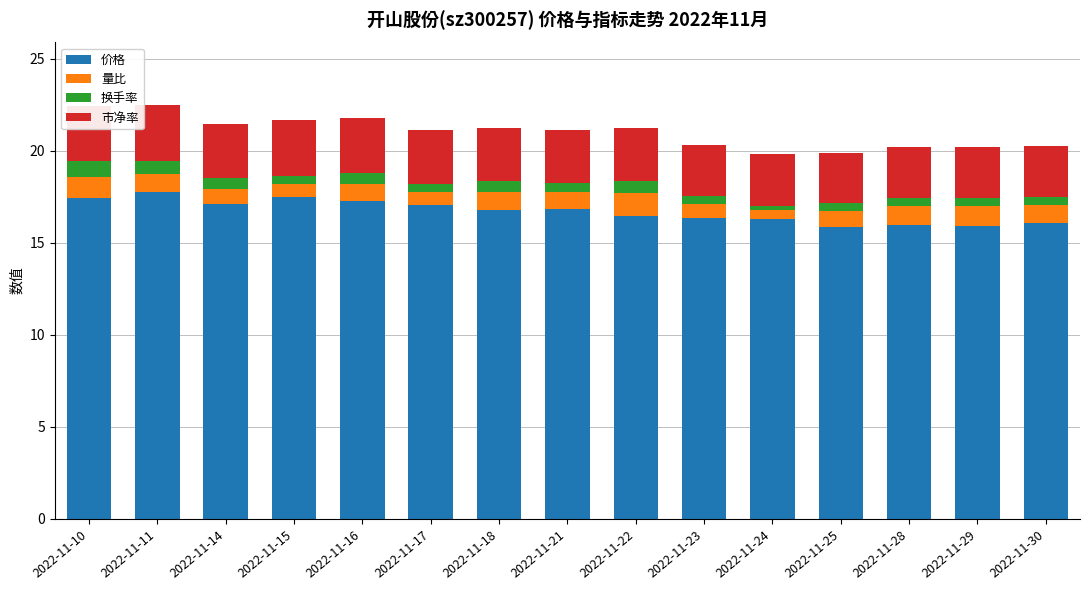

Are the bars grouped side by side (vs. stacked)?

No